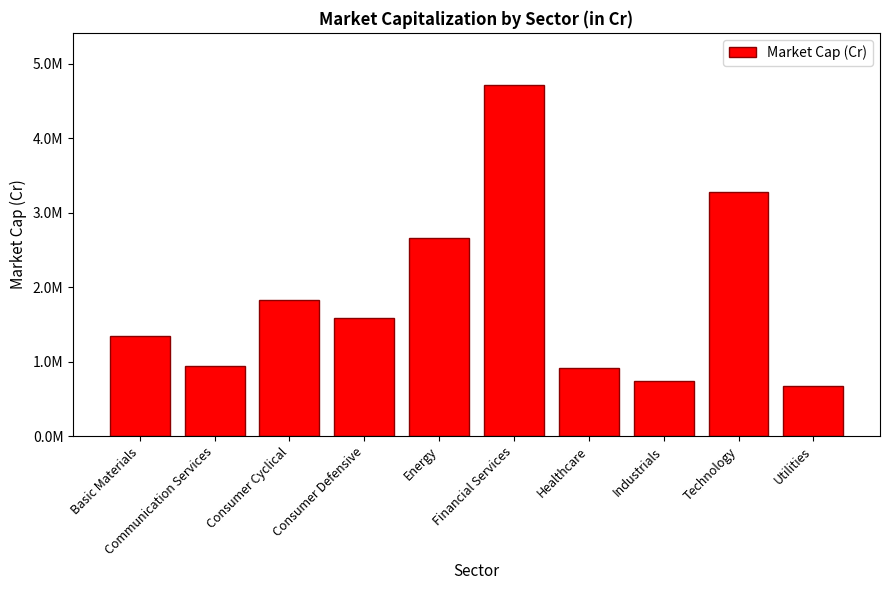

Does the chart contain stacked bars?

No